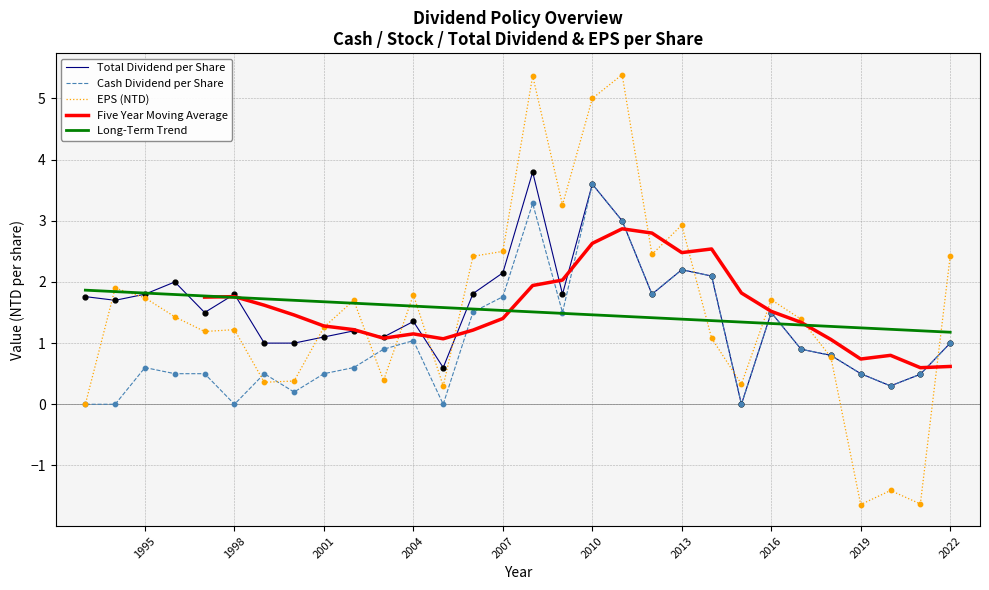

Which series reaches the minimum Y coordinate?

EPS